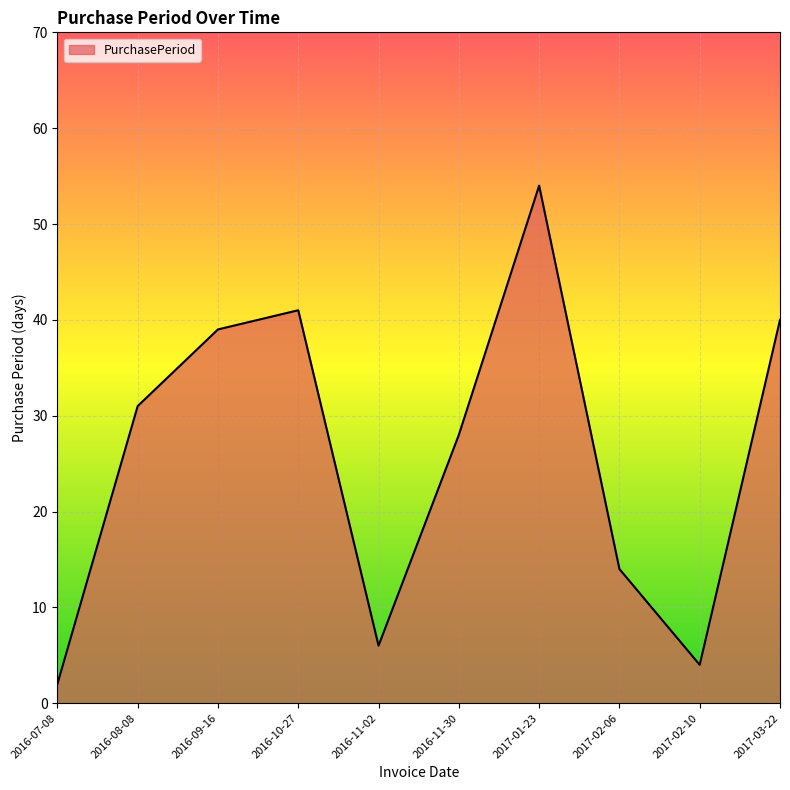

Is it true that the value at 2017-02-10 is 4?

True